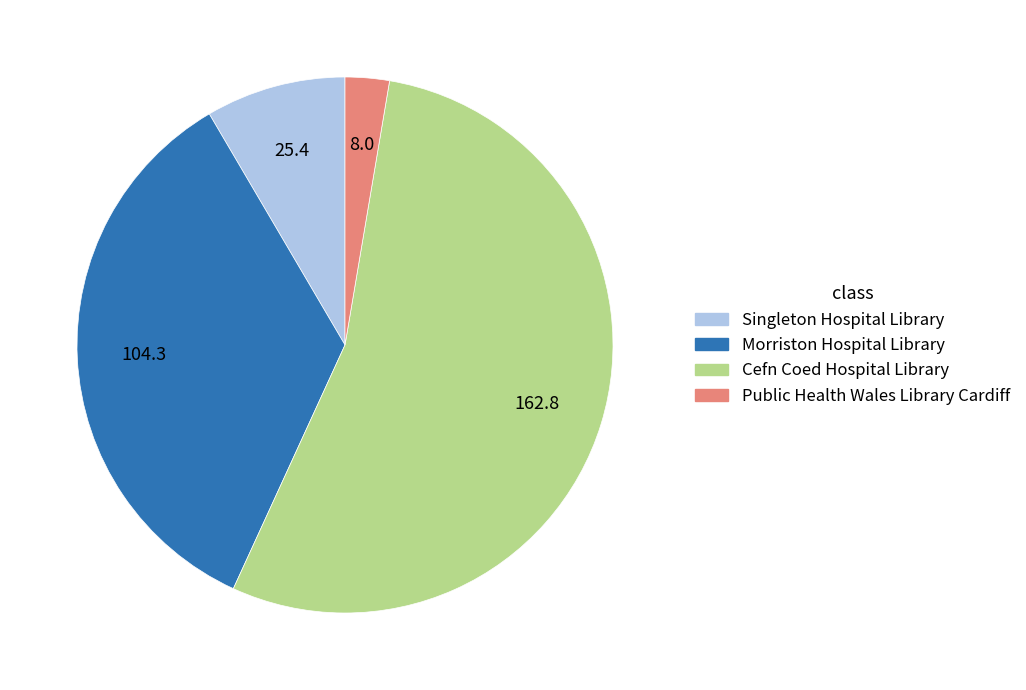

Which category accounts for the majority?

Cefn Coed Hospital Library